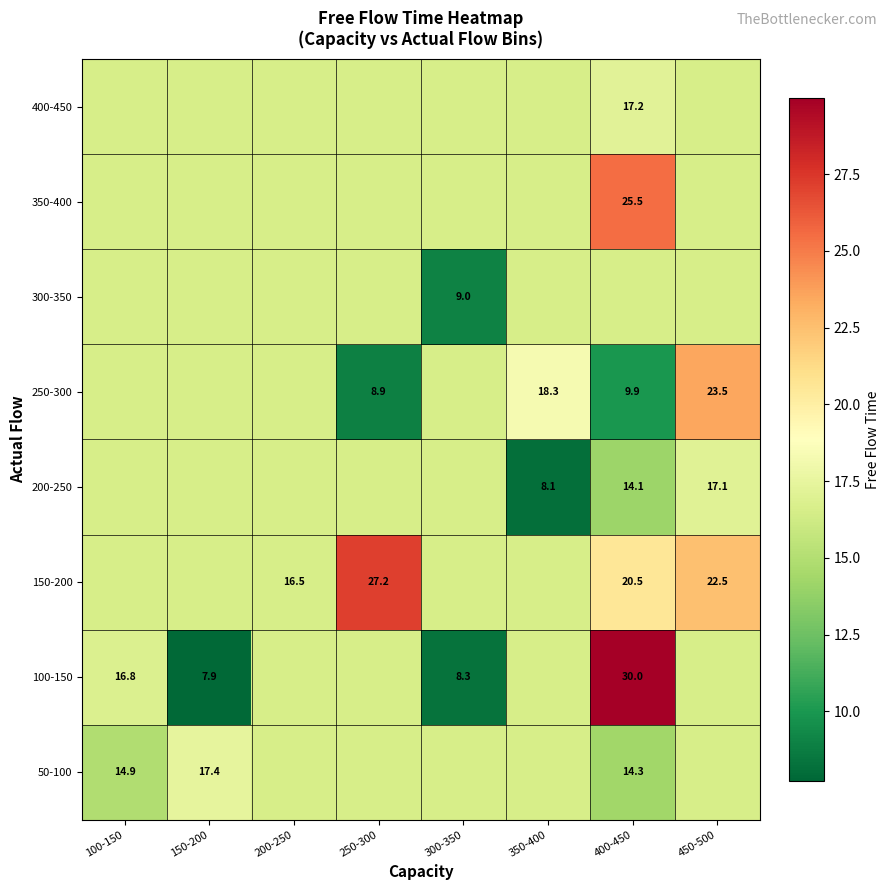

The 250-300 series shows 7.9 at 150-200. True or false?

False